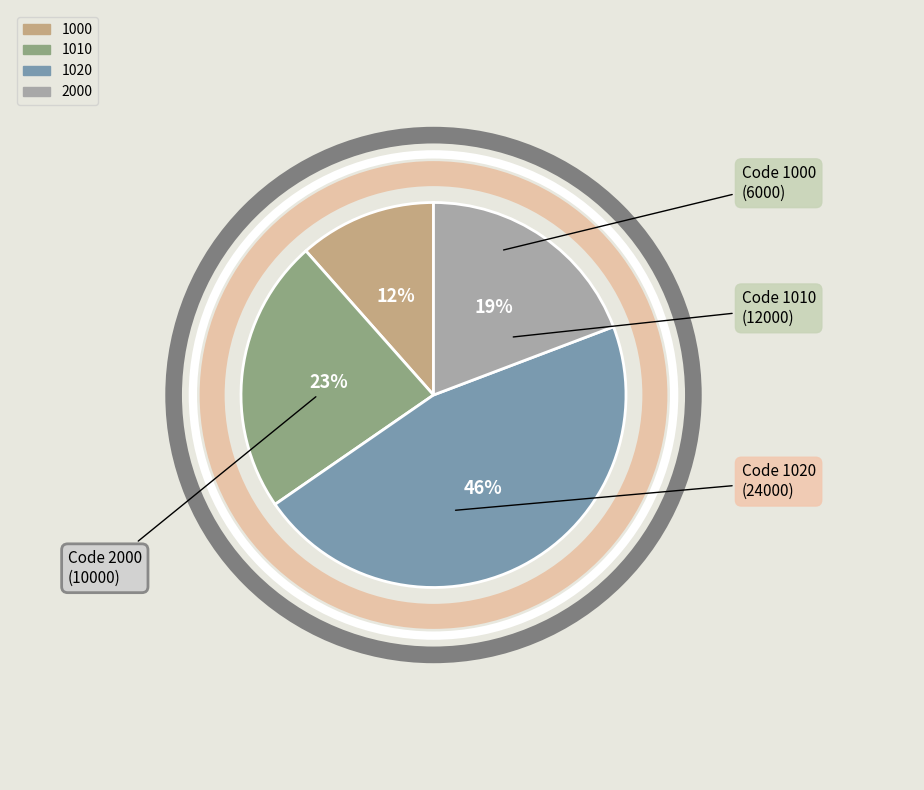

Approximately how many times larger is the value at 1000 compared to 1010?

0.5